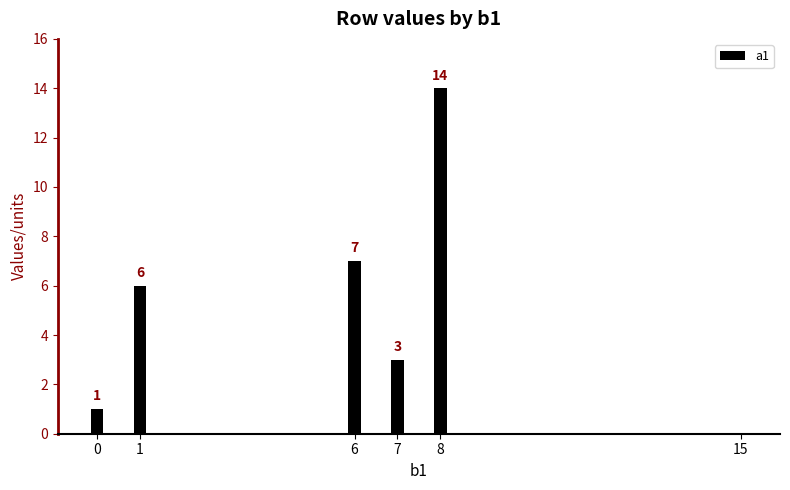

Reading left to right, what are all the values shown in this chart?

0=1	1=6	6=7	7=3	8=14	15=0